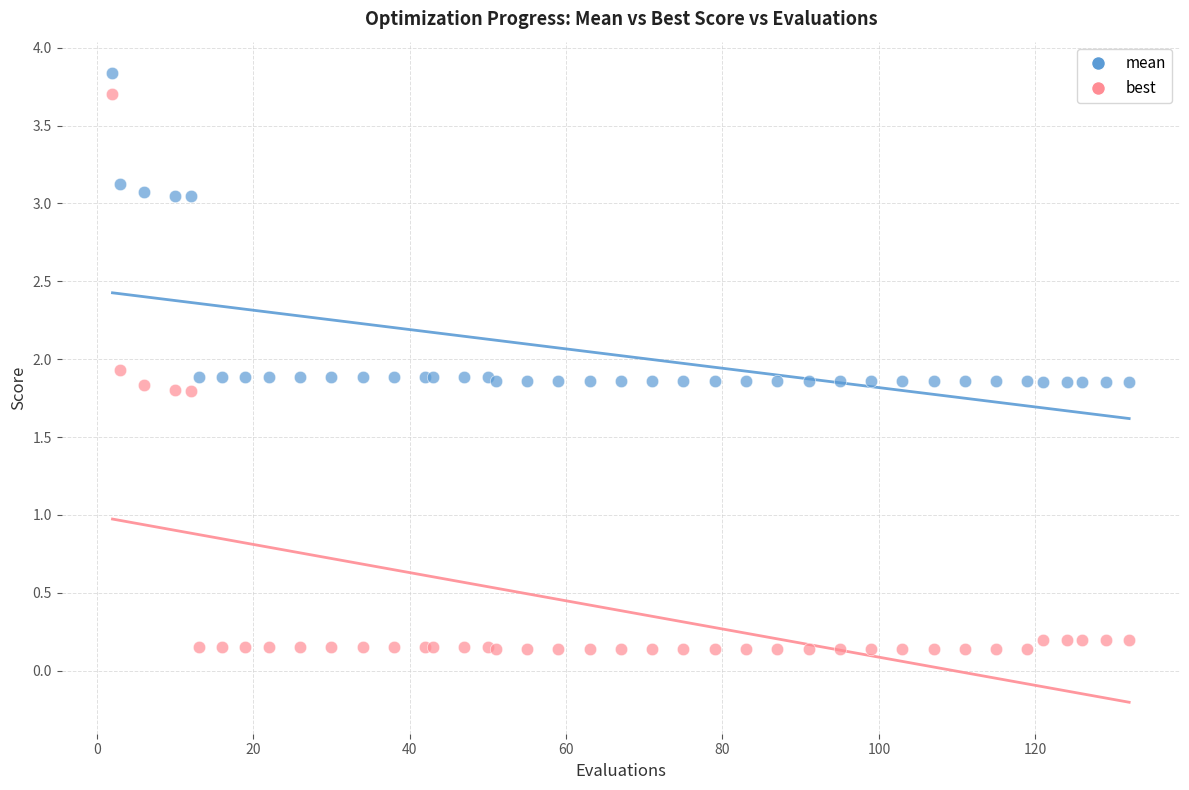

Which series reaches the maximum Y coordinate?

mean